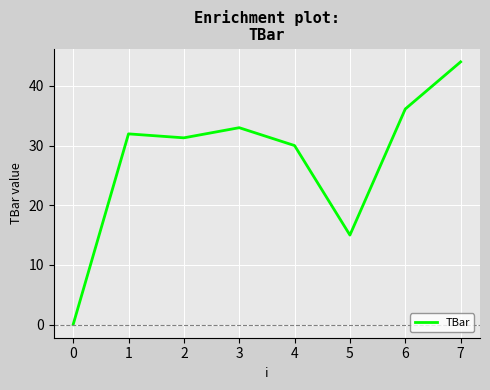

What is the sum of all values?

221.4